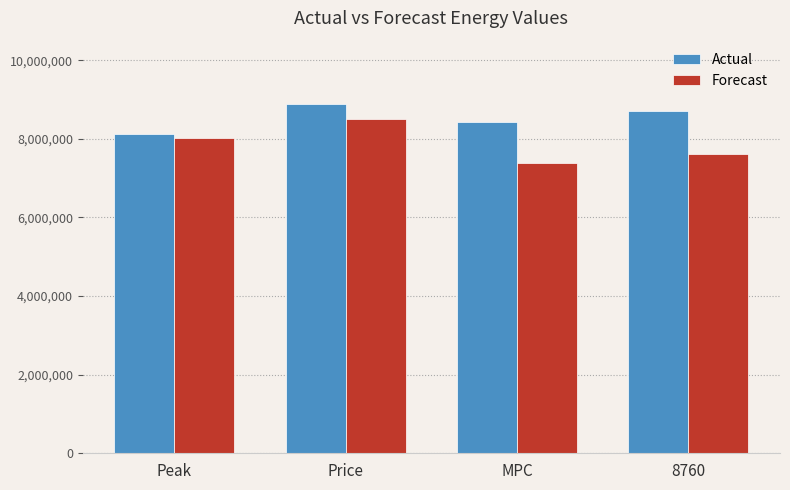

What is the total value across all series at 8760?

16316598